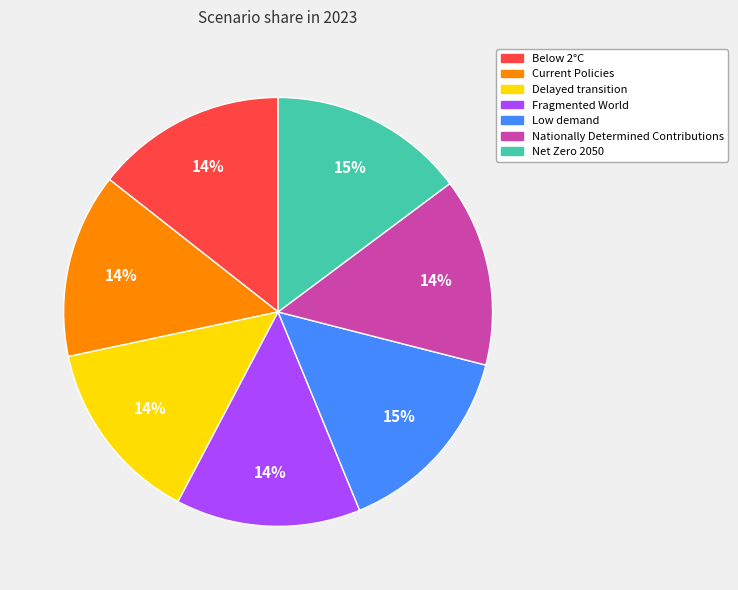

To the nearest percent, what is the average slice percentage?

14%